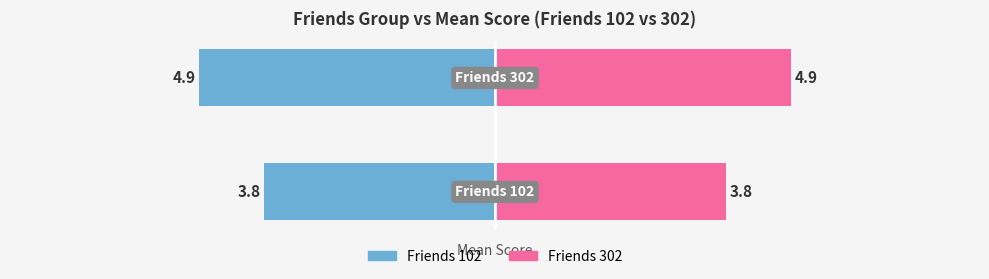

Rank the series by their average value, from highest to lowest.

Friends 302, Friends 102